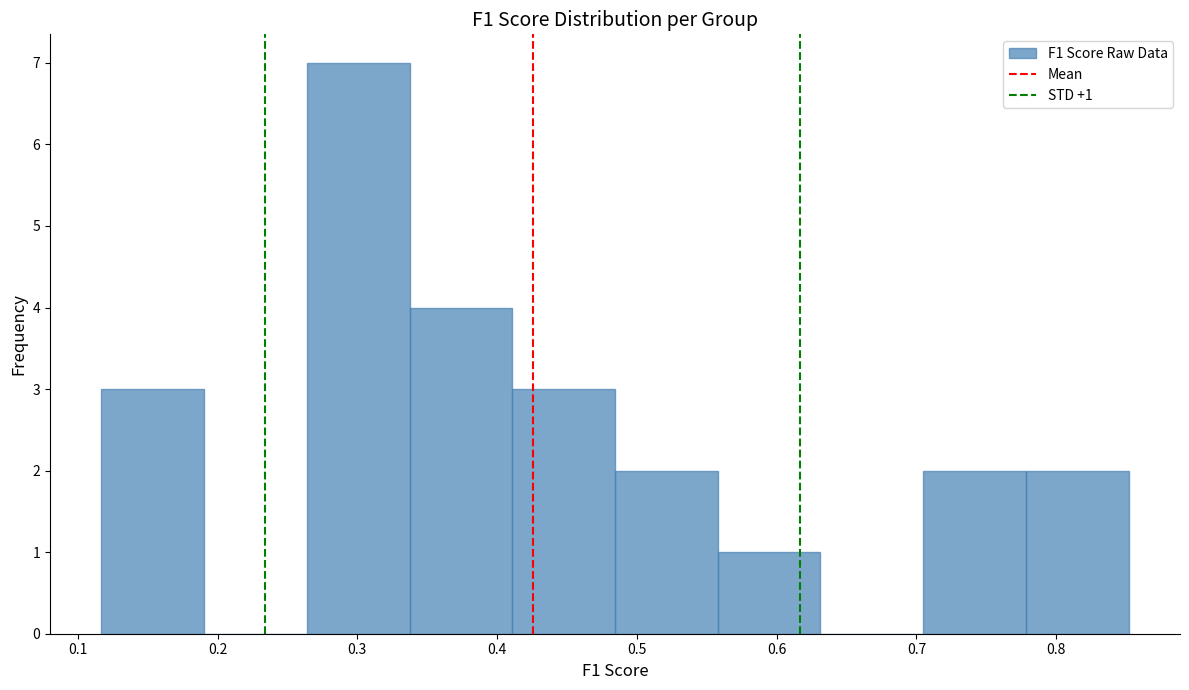

Over which range of the x-axis is the bar tallest?

0.26 to 0.34